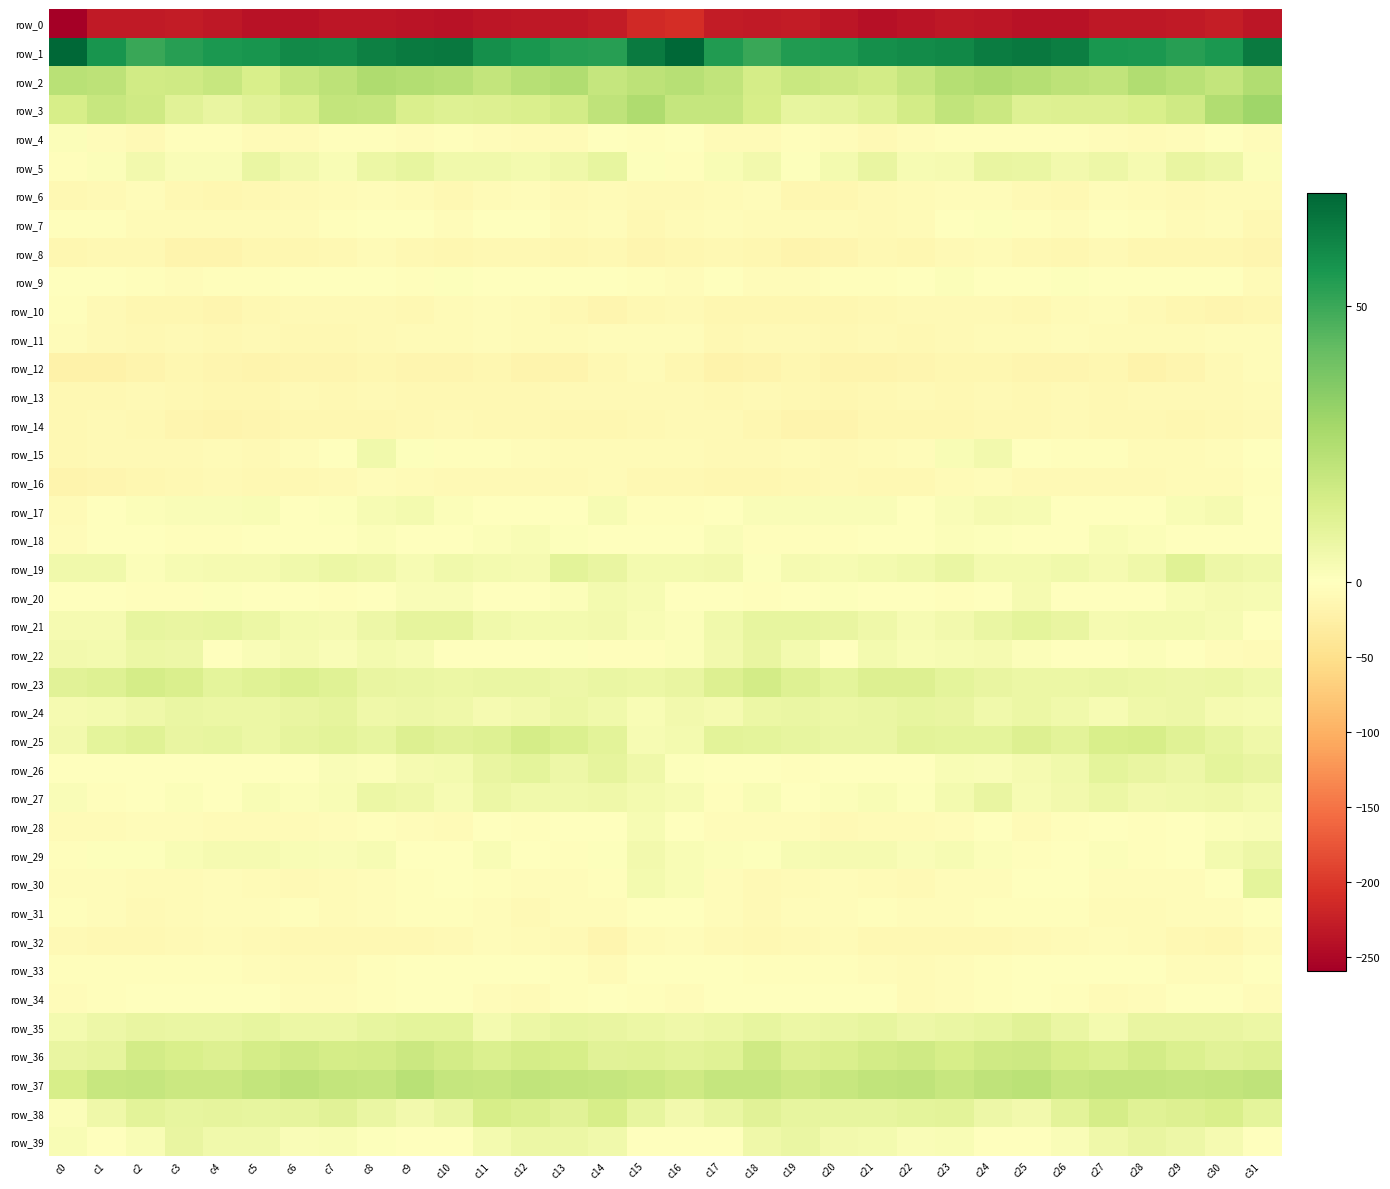

What is the average value of the row_33 series?

-3.0